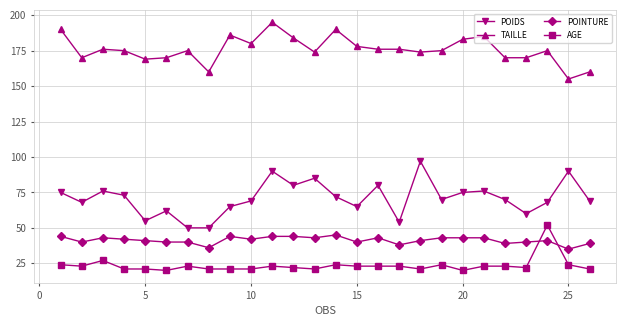

What is the maximum value shown in the chart?

195